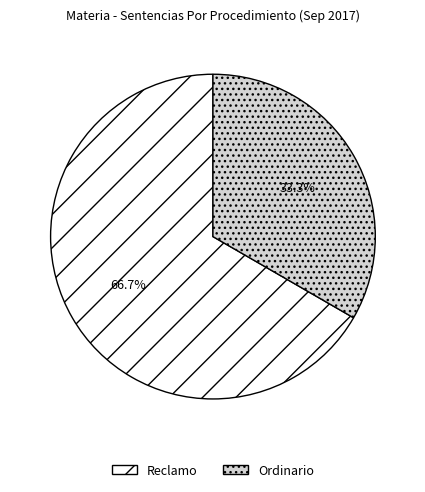

Rank the categories by value from highest to lowest.

Reclamo, Ordinario